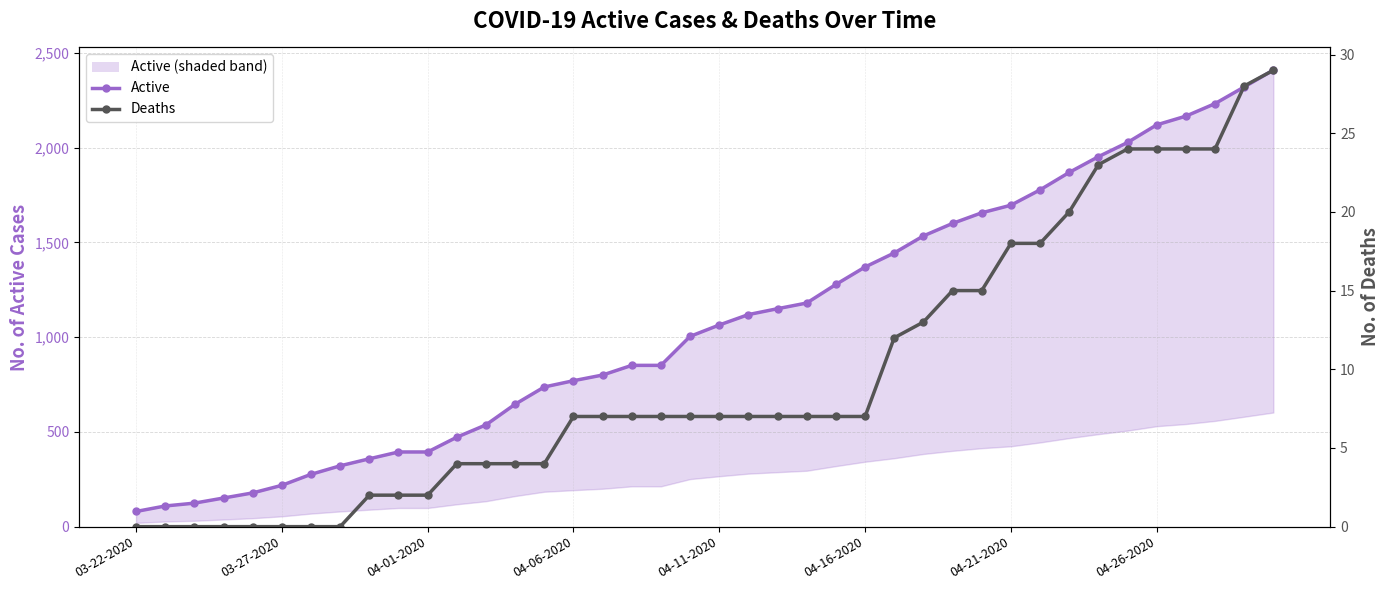

How many values in Deaths are above zero?

32